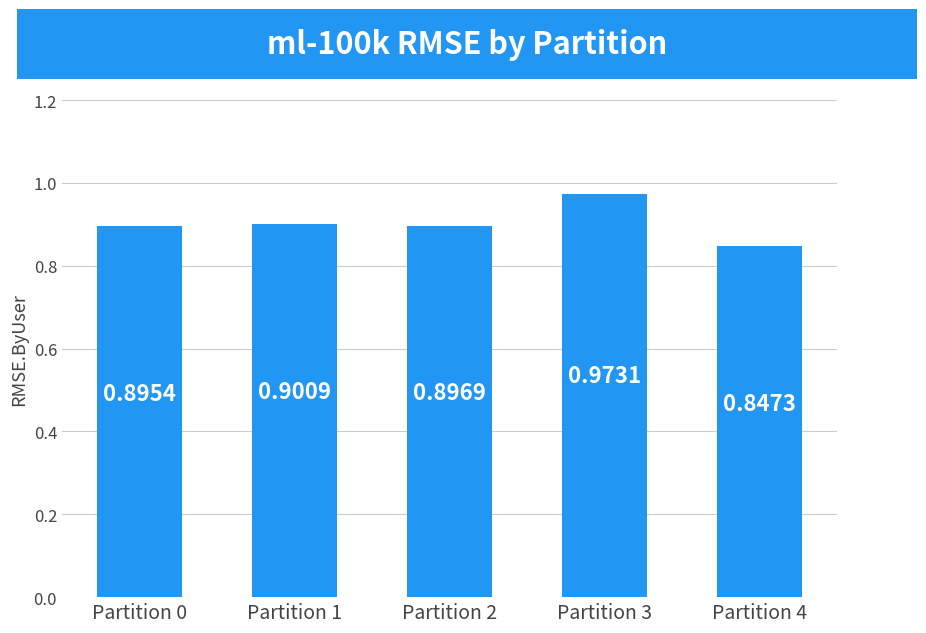

List the labels in order of value, smallest first.

Partition 4, Partition 0, Partition 2, Partition 1, Partition 3